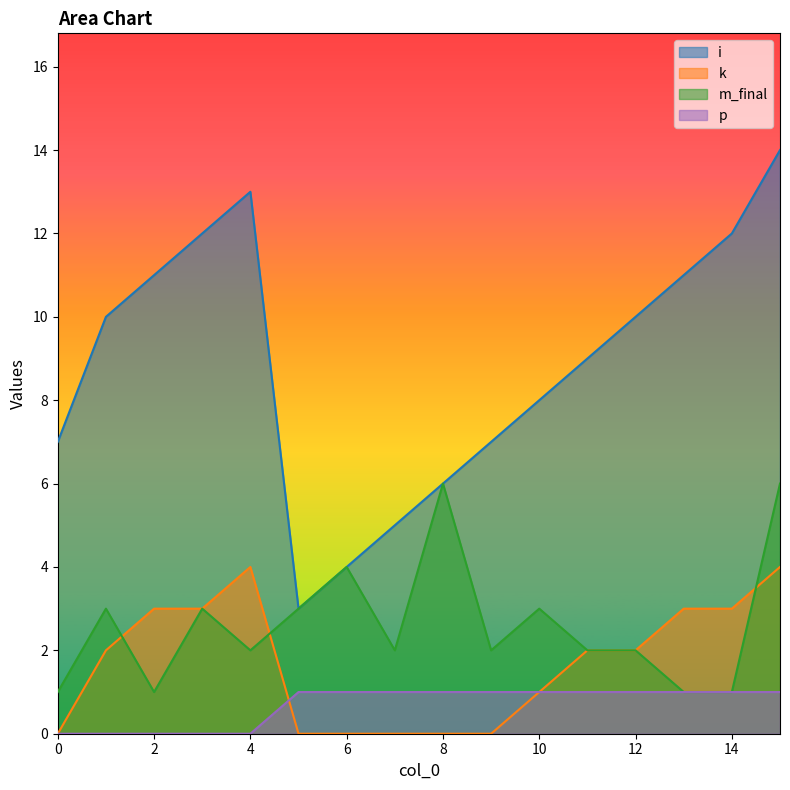

At which category is the sum across all series the highest?

15